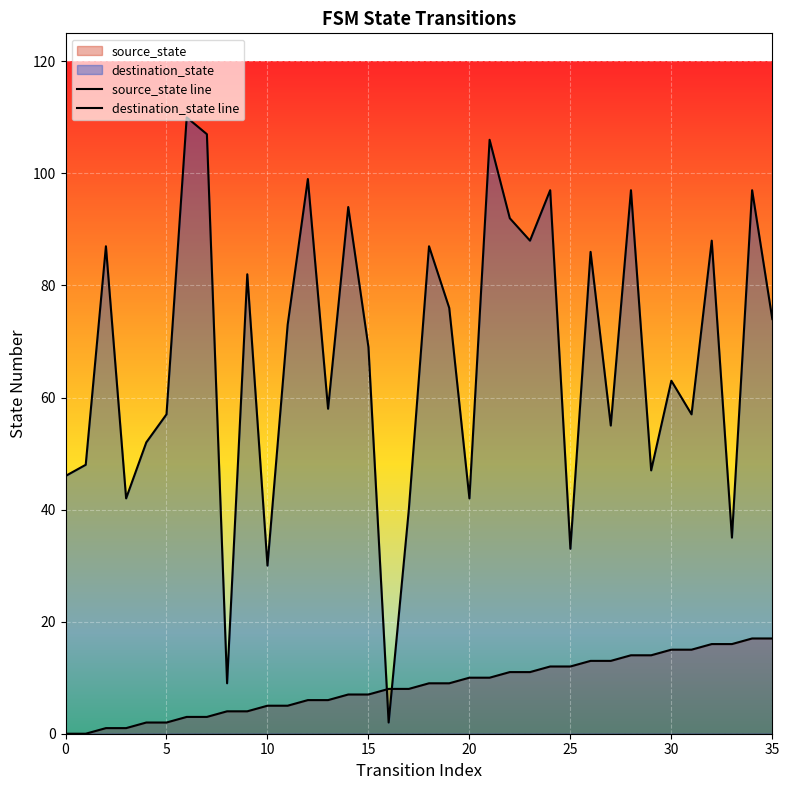

What is the label of the 16th point from the left?

15